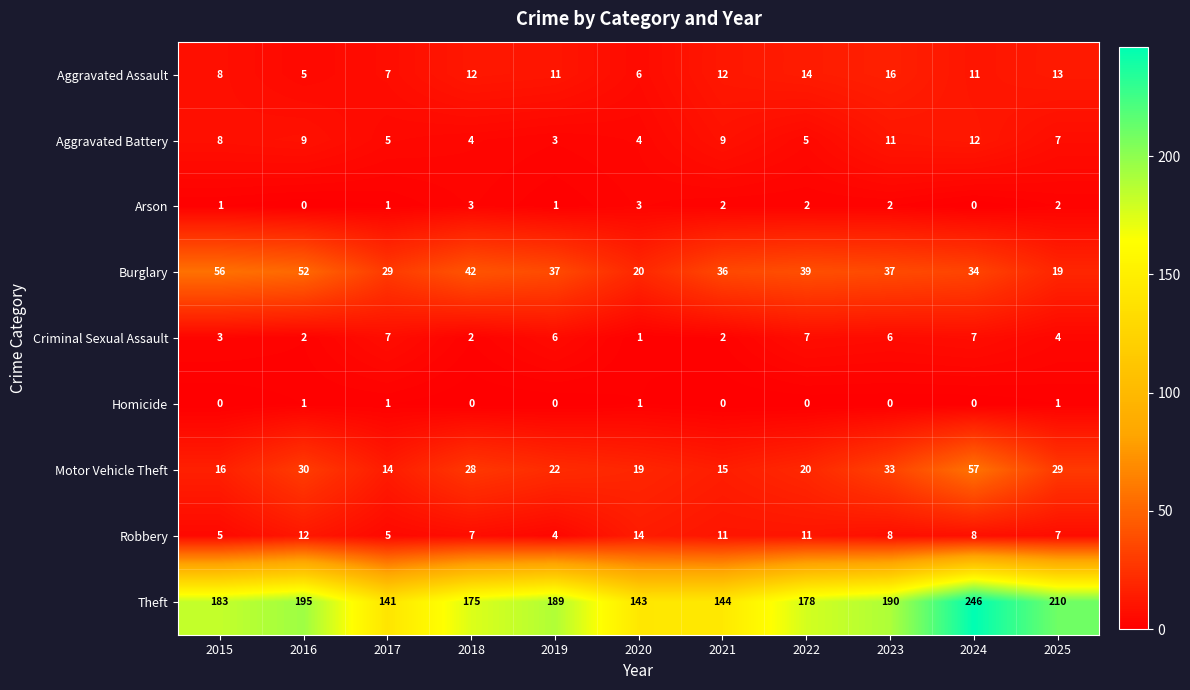

Where does the Criminal Sexual Assault series first go above 4?

2017